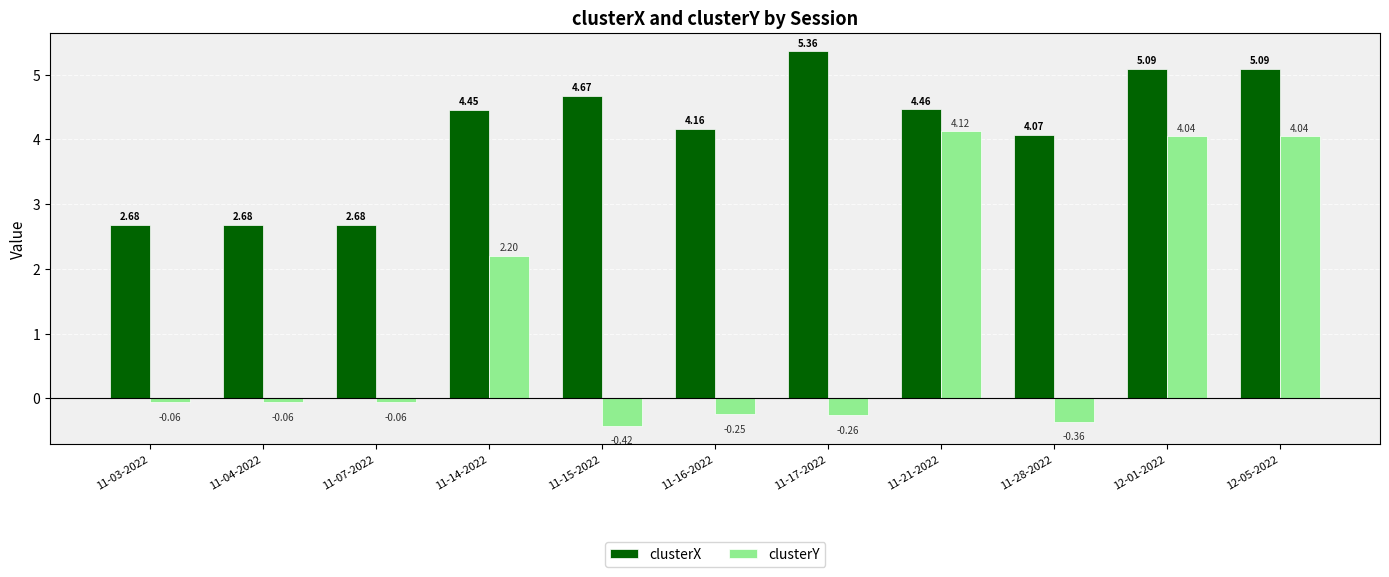

What position from the left is 11-28-2022?

9